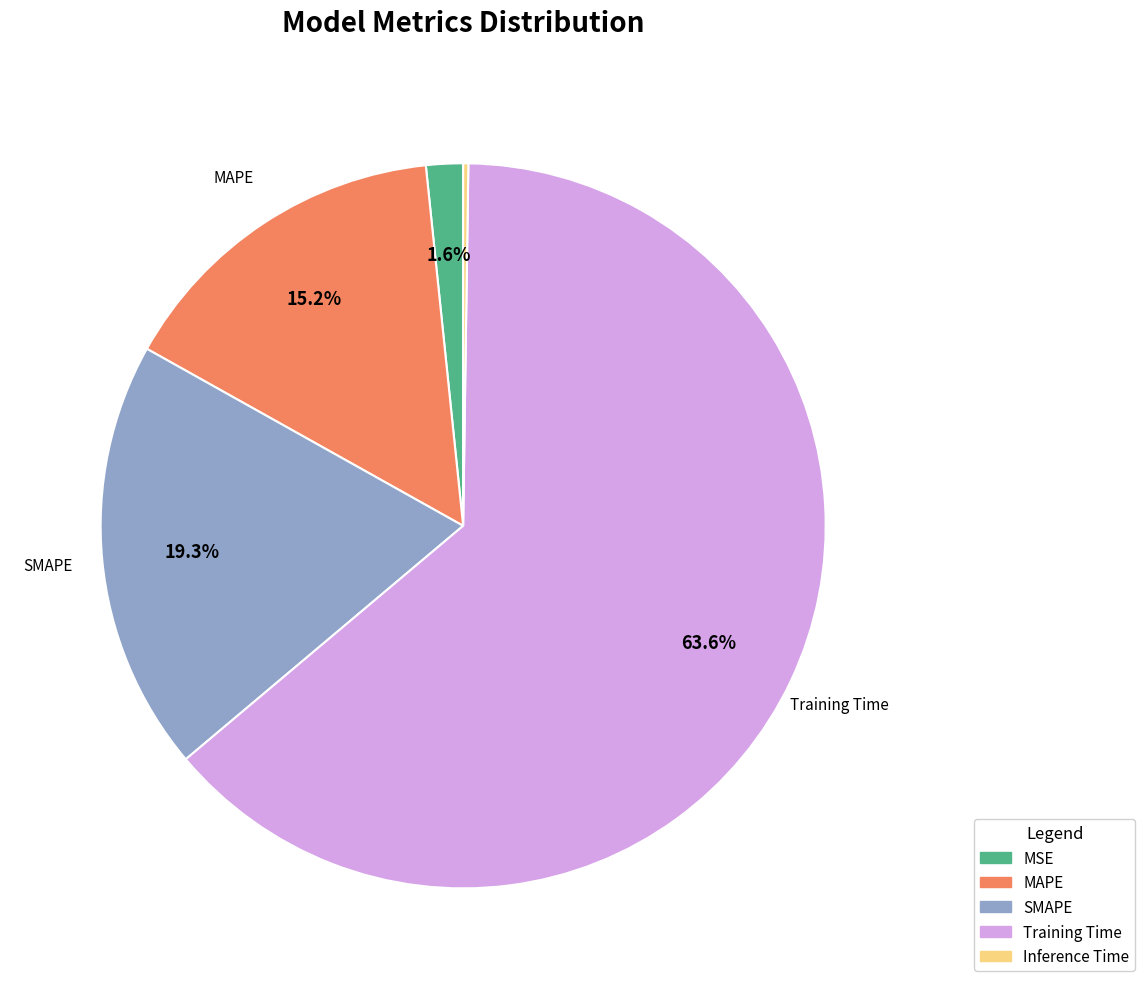

Between MSE and Training Time, which is larger?

Training Time